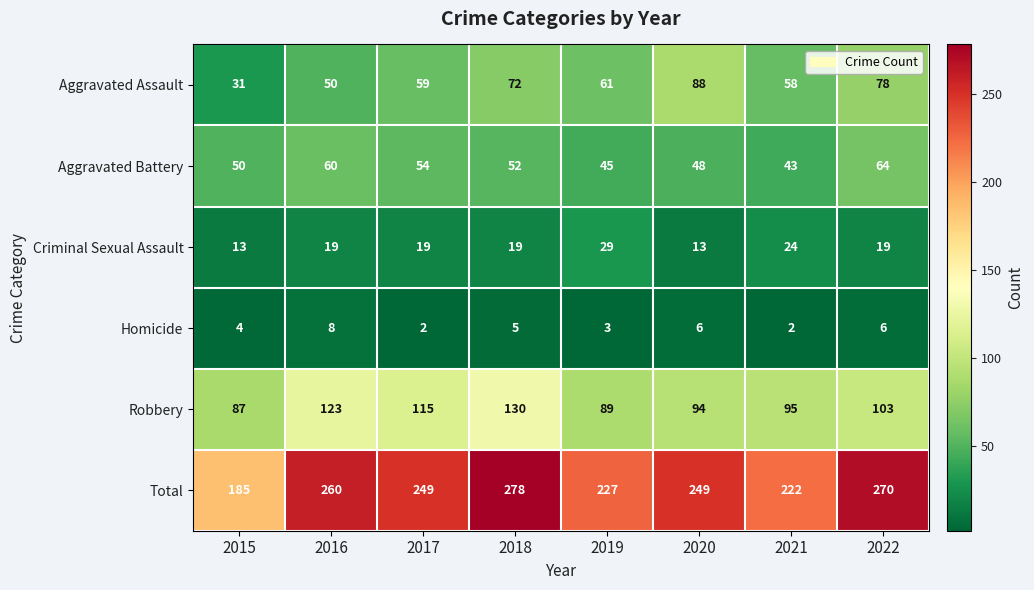

How many distinct data groups are displayed?

6